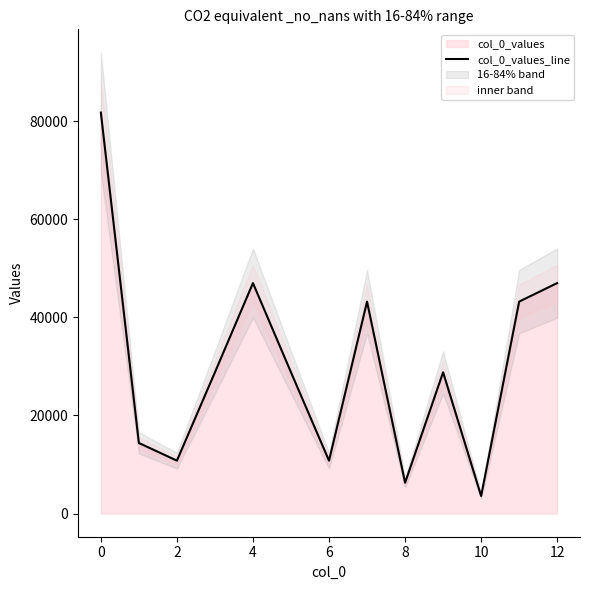

How many values exceed 28800?

5